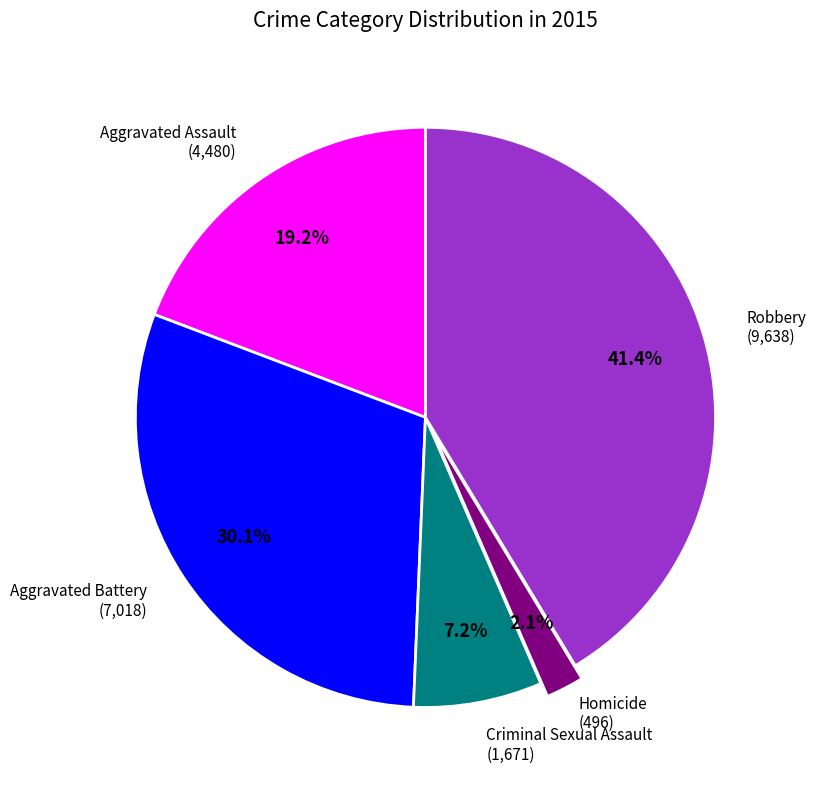

Is there any slice that represents more than half of the pie?

No